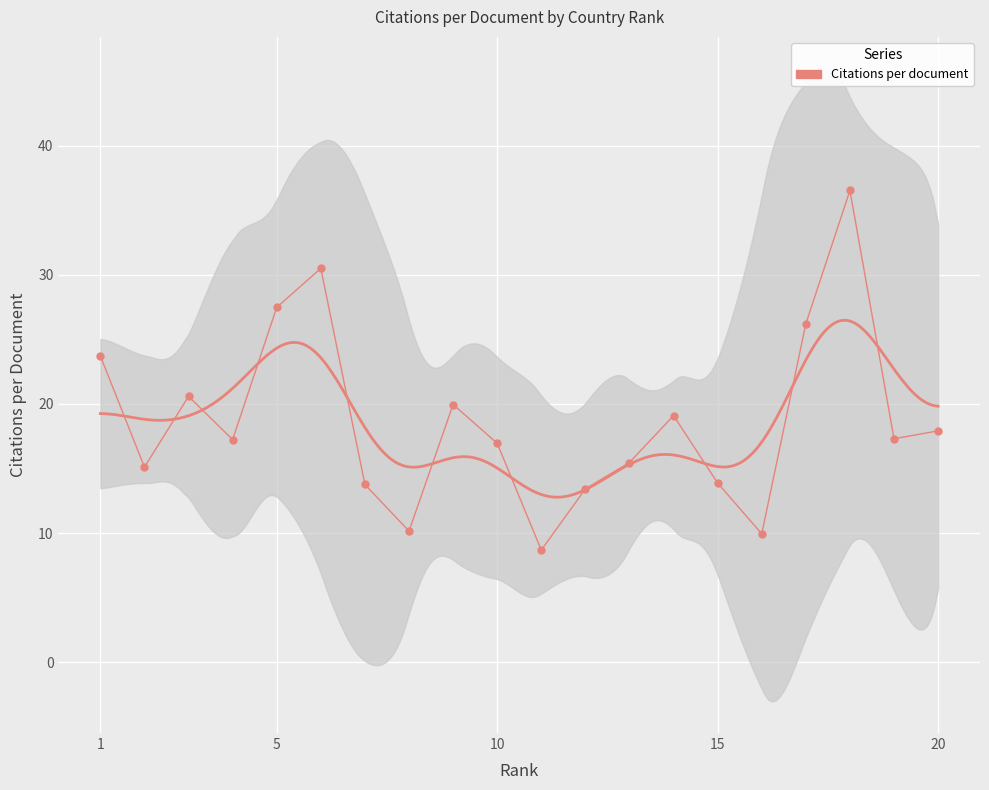

How many categories are shown in the chart?

20